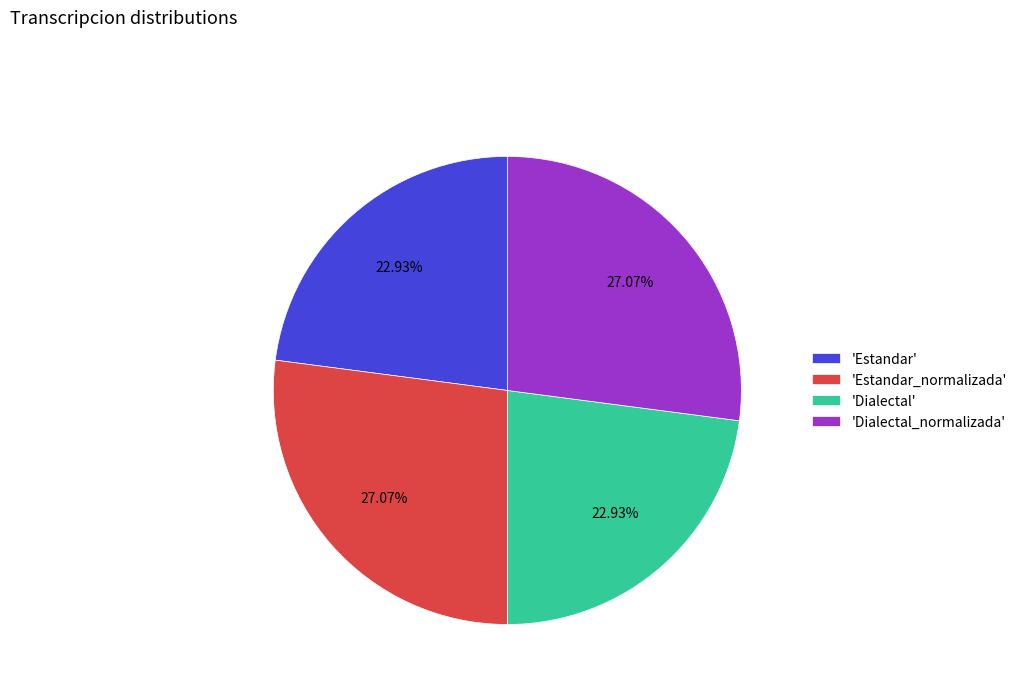

Do 'Estandar_normalizada' and 'Dialectal_normalizada' together represent more than half of the pie?

Yes